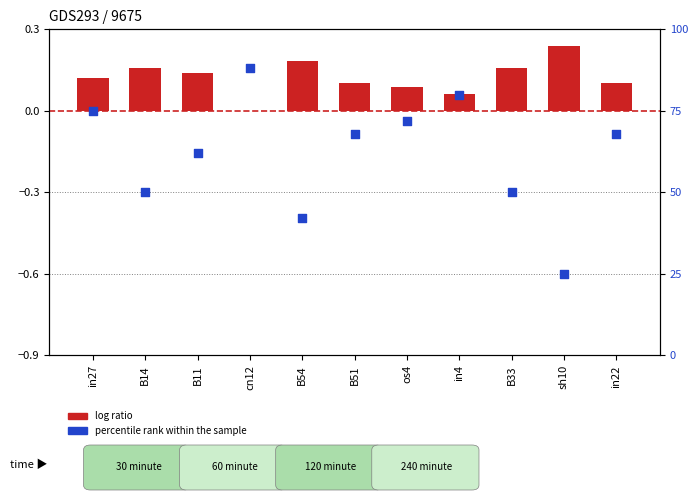

Which series has the largest total across all categories?

percentile rank within the sample